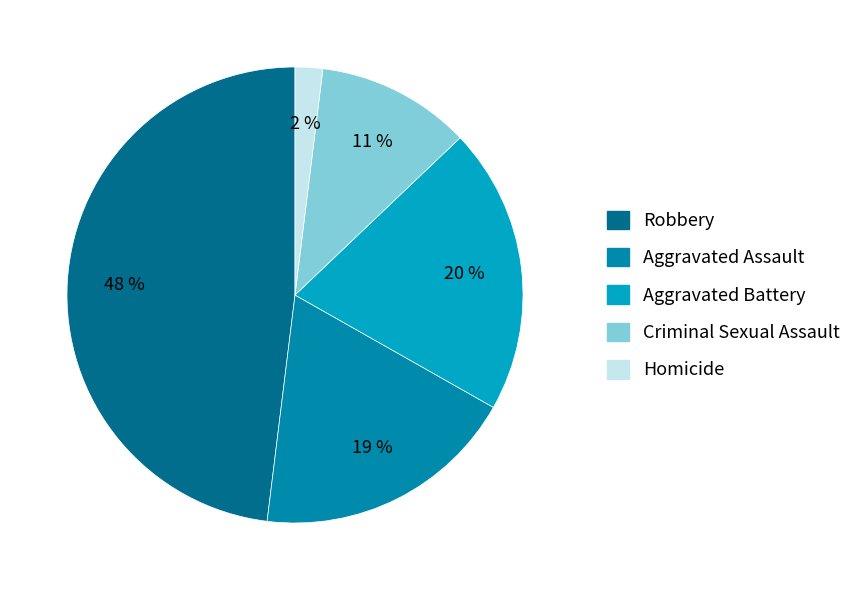

Do Aggravated Assault and Robbery together represent more than half of the pie?

Yes